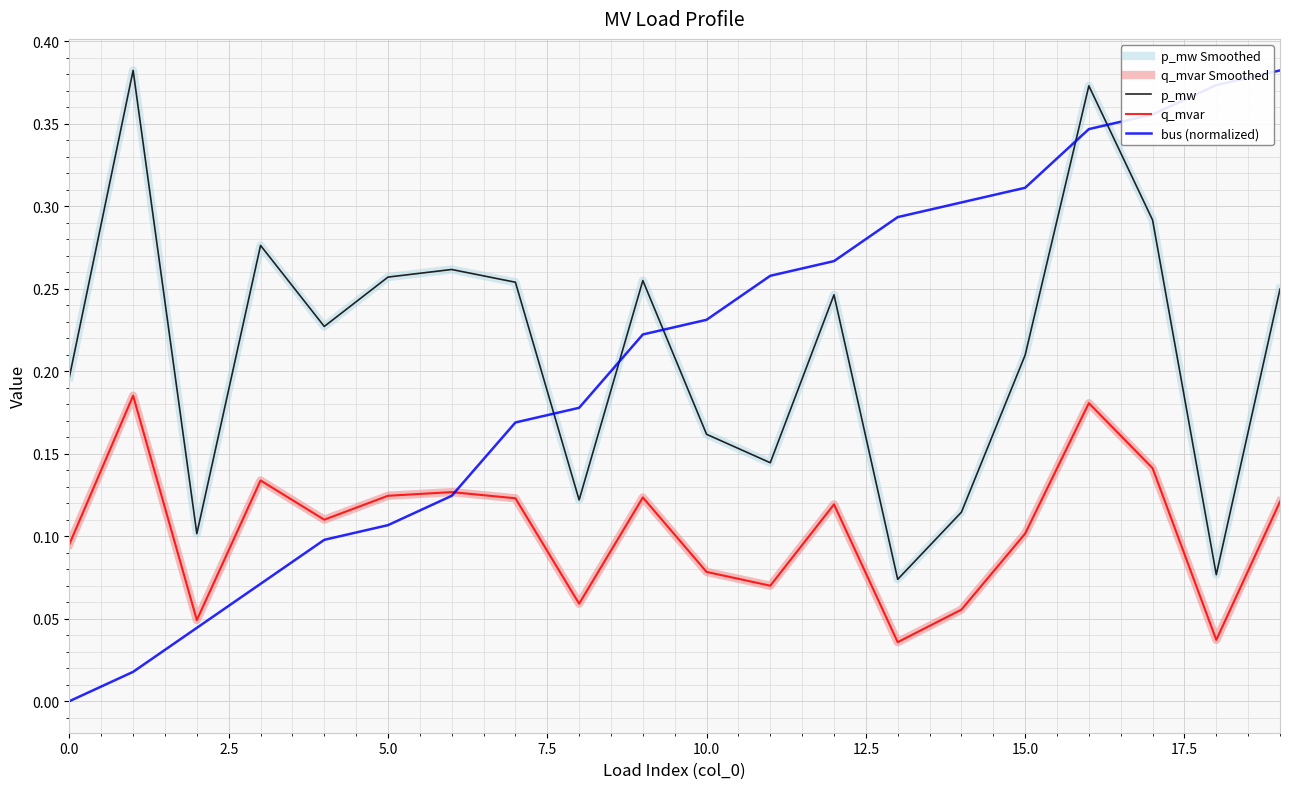

What is the label of the 16th point from the left?

15